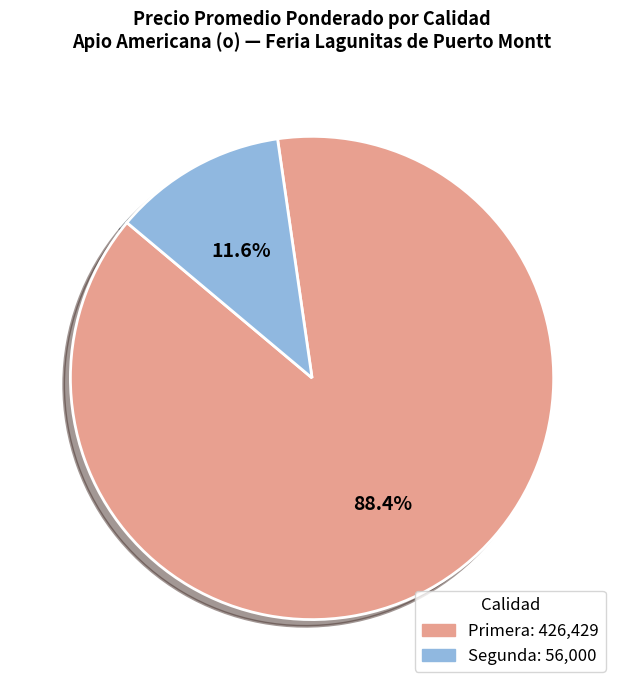

Is there any slice that represents more than half of the pie?

Yes